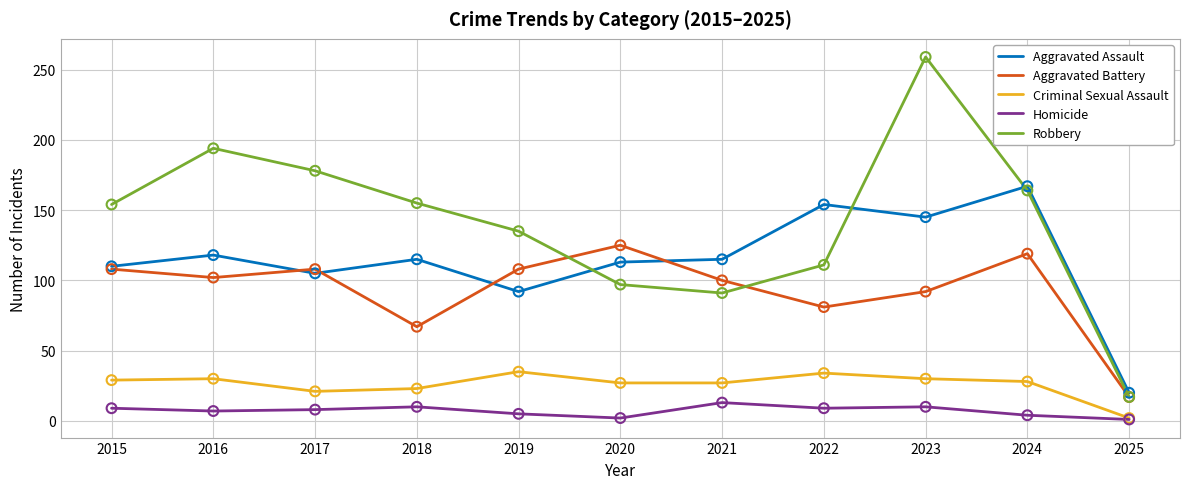

At which category is the sum across all series the highest?

2023